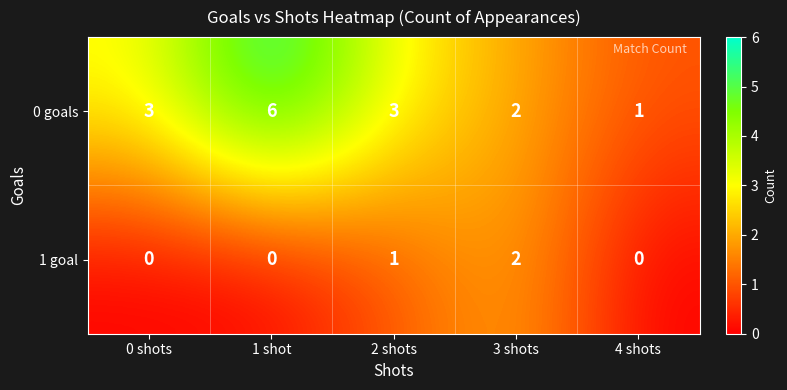

What is the difference between the maximum and minimum values in the 0 goals series?

5